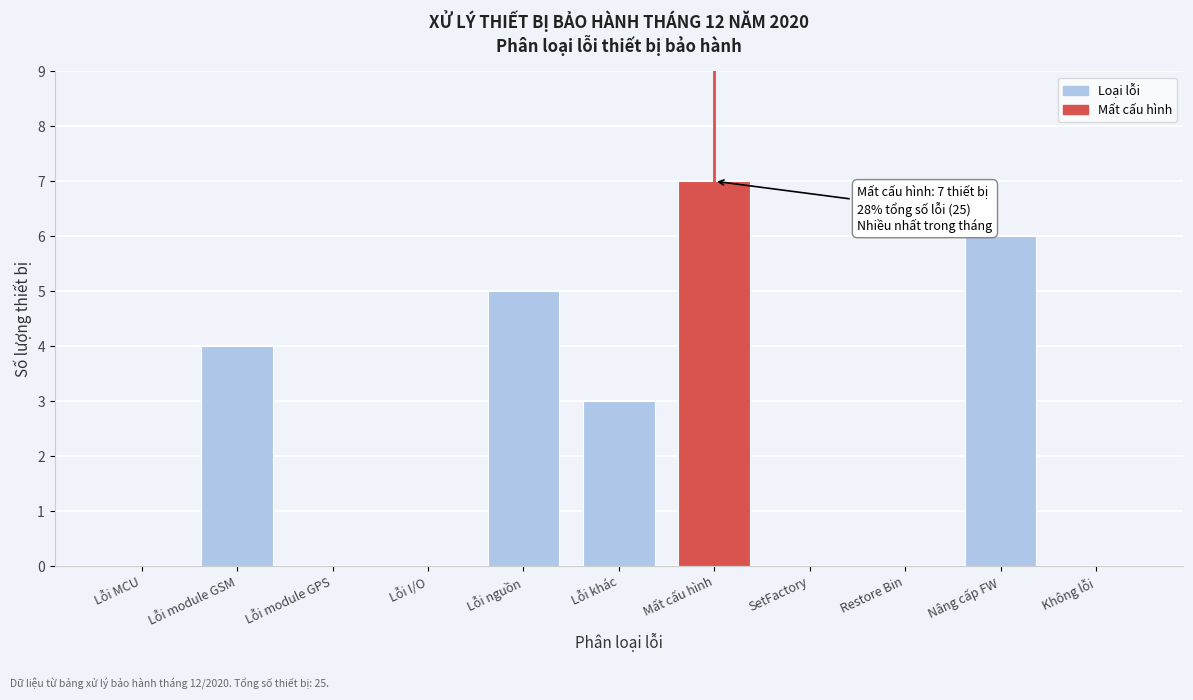

Reading left to right, extract all data points from this chart.

Lỗi MCU=0	Lỗi module GSM=4	Lỗi module GPS=0	Lỗi I/O=0	Lỗi nguồn=5	Lỗi khác=3	Mất cấu hình=7	SetFactory=0	Restore Bin=0	Nâng cấp FW=6	Không lỗi=0